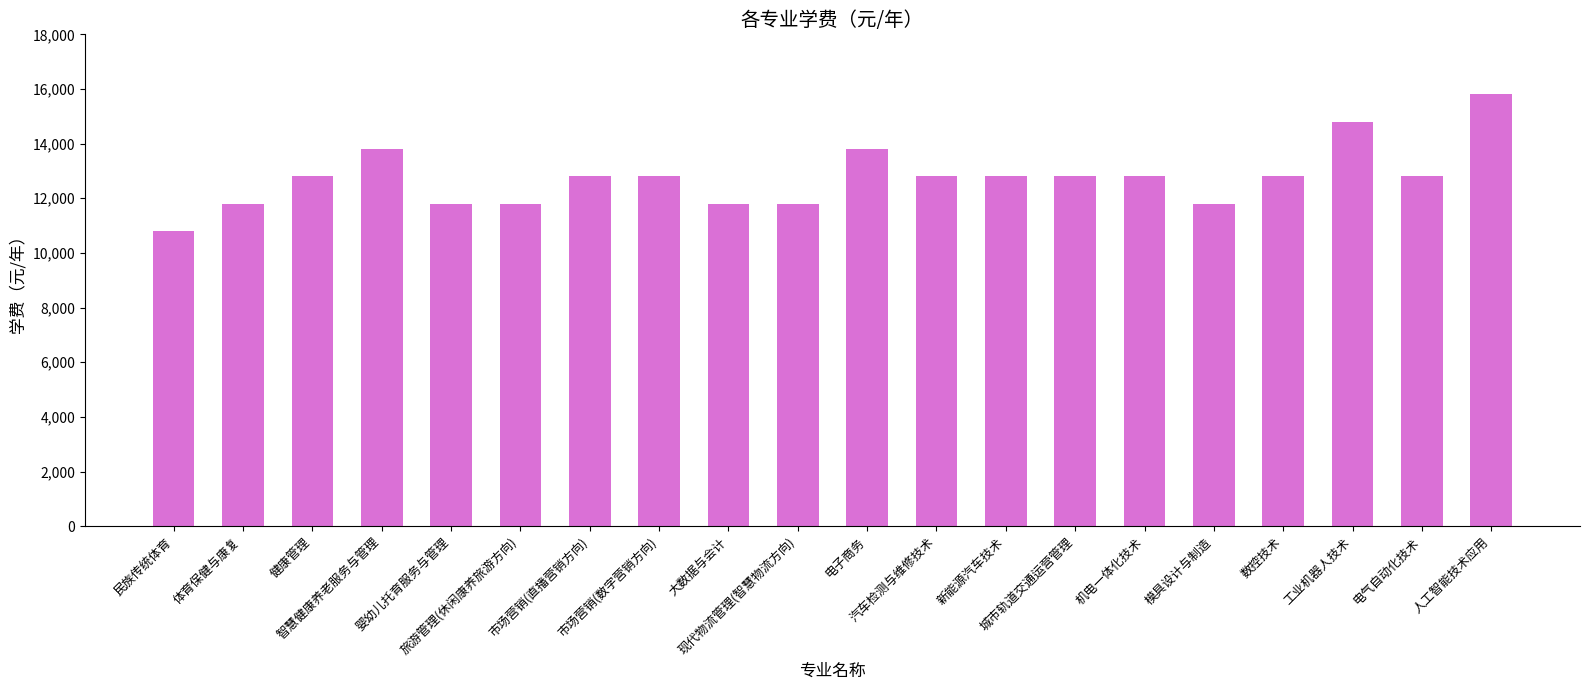

What position from the left is 人工智能技术应用?

20